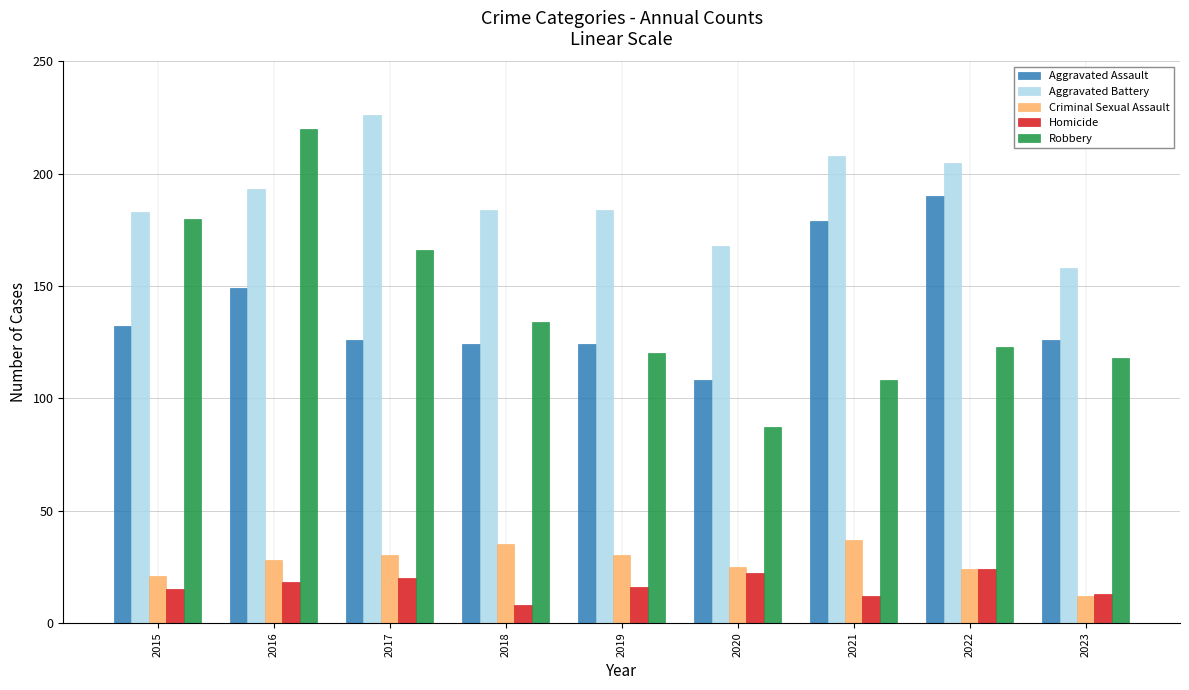

How many values in the Robbery series are below 123?

4